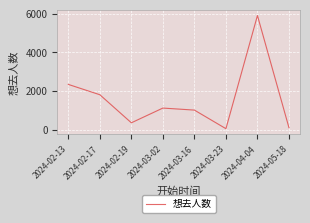

Does the chart have visible grid lines?

Yes